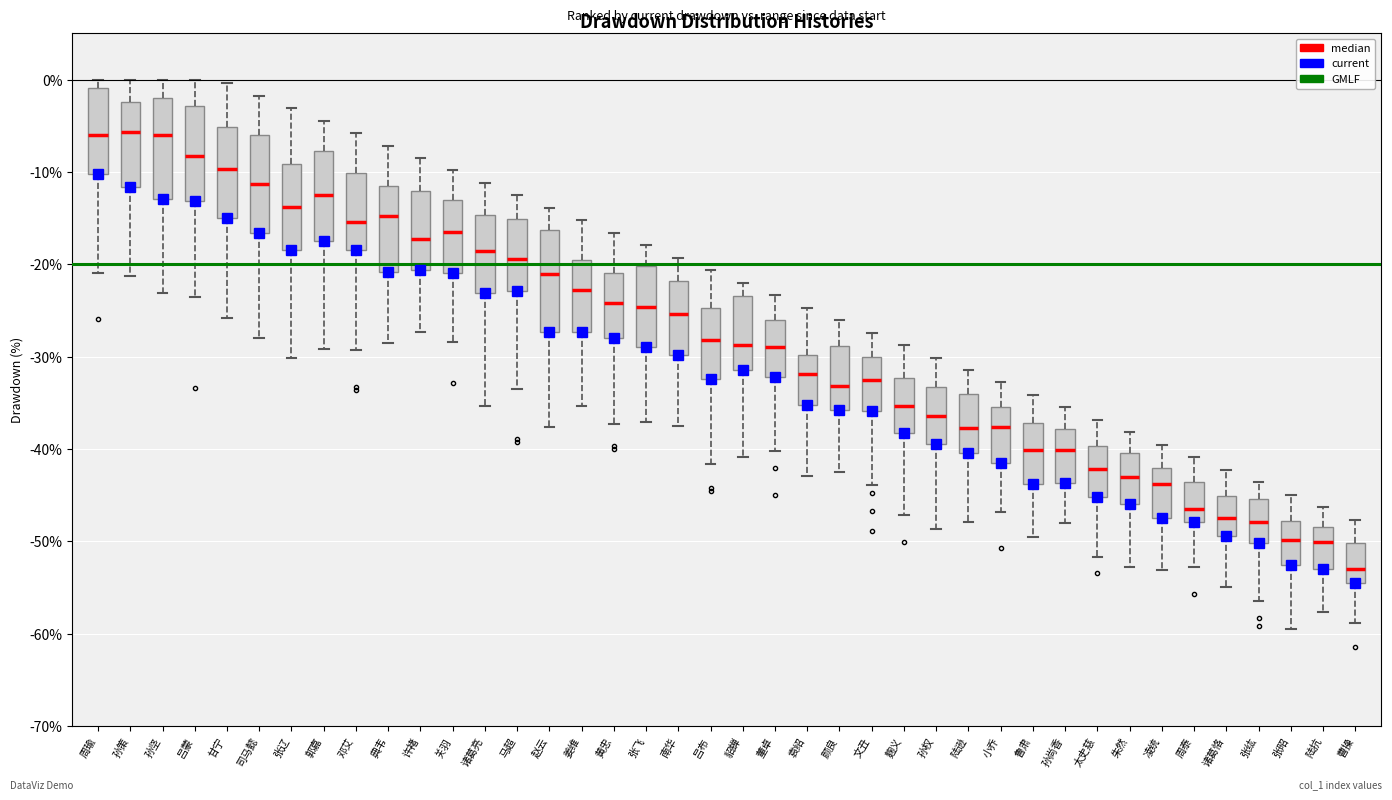

Reading left to right, transcribe this box plot: for each box, give where its median line is, the range the box spans, and where its two whiskers end, as read against the y-axis. The values are not printed on the chart, so give them approximately, as read against the axis.

周瑜: median -6, box -10 to -1, whiskers -21 to 0
孙策: median -6, box -12 to -2, whiskers -21 to 0
孙坚: median -6, box -13 to -2, whiskers -23 to 0
吕蒙: median -8, box -13 to -3, whiskers -24 to 0
甘宁: median -10, box -15 to -5, whiskers -26 to 0
司马懿: median -11, box -17 to -6, whiskers -28 to -2
张辽: median -14, box -18 to -9, whiskers -30 to -3
郭嘉: median -13, box -18 to -8, whiskers -29 to -4
邓艾: median -15, box -18 to -10, whiskers -29 to -6
典韦: median -15, box -21 to -12, whiskers -29 to -7
许褚: median -17, box -21 to -12, whiskers -27 to -8
关羽: median -17, box -21 to -13, whiskers -28 to -10
诸葛亮: median -19, box -23 to -15, whiskers -35 to -11
马超: median -19, box -23 to -15, whiskers -33 to -13
赵云: median -21, box -27 to -16, whiskers -38 to -14
姜维: median -23, box -27 to -20, whiskers -35 to -15
黄忠: median -24, box -28 to -21, whiskers -37 to -17
张飞: median -25, box -29 to -20, whiskers -37 to -18
南华: median -25, box -30 to -22, whiskers -38 to -19
吕布: median -28, box -32 to -25, whiskers -42 to -21
貂蝉: median -29, box -31 to -23, whiskers -41 to -22
董卓: median -29, box -32 to -26, whiskers -40 to -23
袁绍: median -32, box -35 to -30, whiskers -43 to -25
颜良: median -33, box -36 to -29, whiskers -42 to -26
文丑: median -33, box -36 to -30, whiskers -44 to -27
麴义: median -35, box -38 to -32, whiskers -47 to -29
孙权: median -36, box -39 to -33, whiskers -49 to -30
陆逊: median -38, box -40 to -34, whiskers -48 to -31
小乔: median -38, box -42 to -35, whiskers -47 to -33
鲁肃: median -40, box -44 to -37, whiskers -50 to -34
孙尚香: median -40, box -44 to -38, whiskers -48 to -35
太史慈: median -42, box -45 to -40, whiskers -52 to -37
朱然: median -43, box -46 to -40, whiskers -53 to -38
凌统: median -44, box -48 to -42, whiskers -53 to -40
周泰: median -47, box -48 to -44, whiskers -53 to -41
诸葛恪: median -48, box -49 to -45, whiskers -55 to -42
张纮: median -48, box -50 to -45, whiskers -56 to -44
张昭: median -50, box -53 to -48, whiskers -59 to -45
陆抗: median -50, box -53 to -48, whiskers -58 to -46
曹操: median -53, box -54 to -50, whiskers -59 to -48